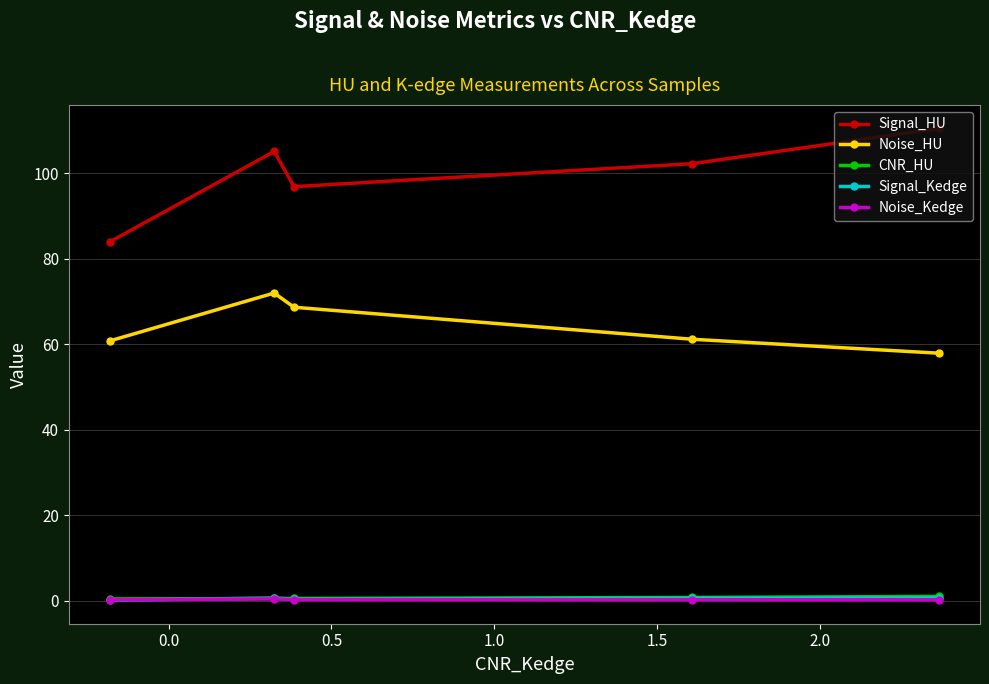

True or false: Signal_HU and CNR_HU intersect in this chart.

False